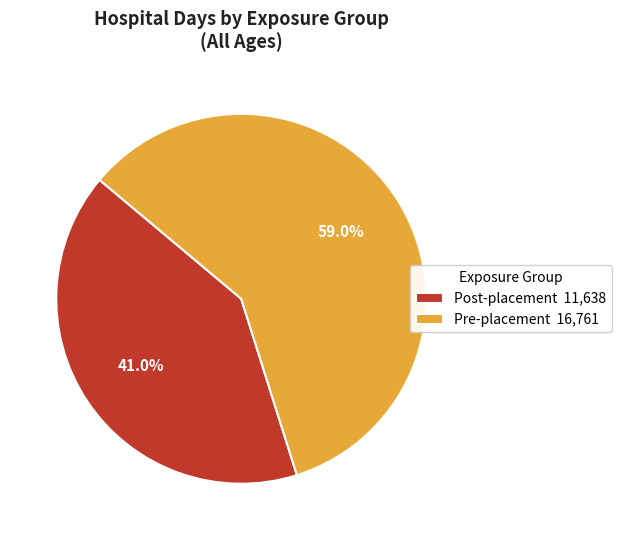

Which slice is the smallest?

Post-placement